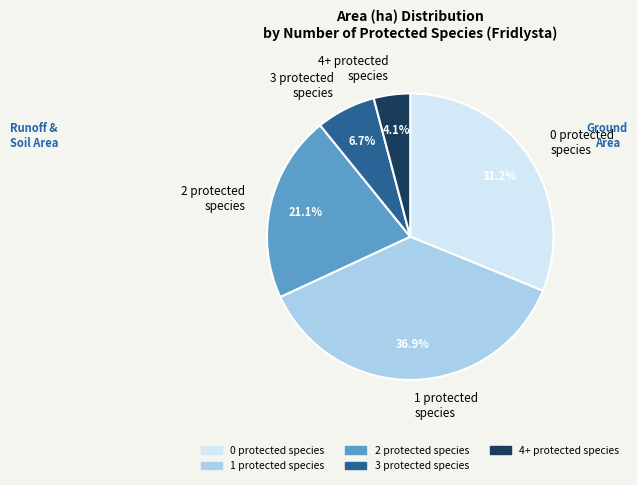

Between 4+ protected species and 3 protected species, which is larger?

3 protected species